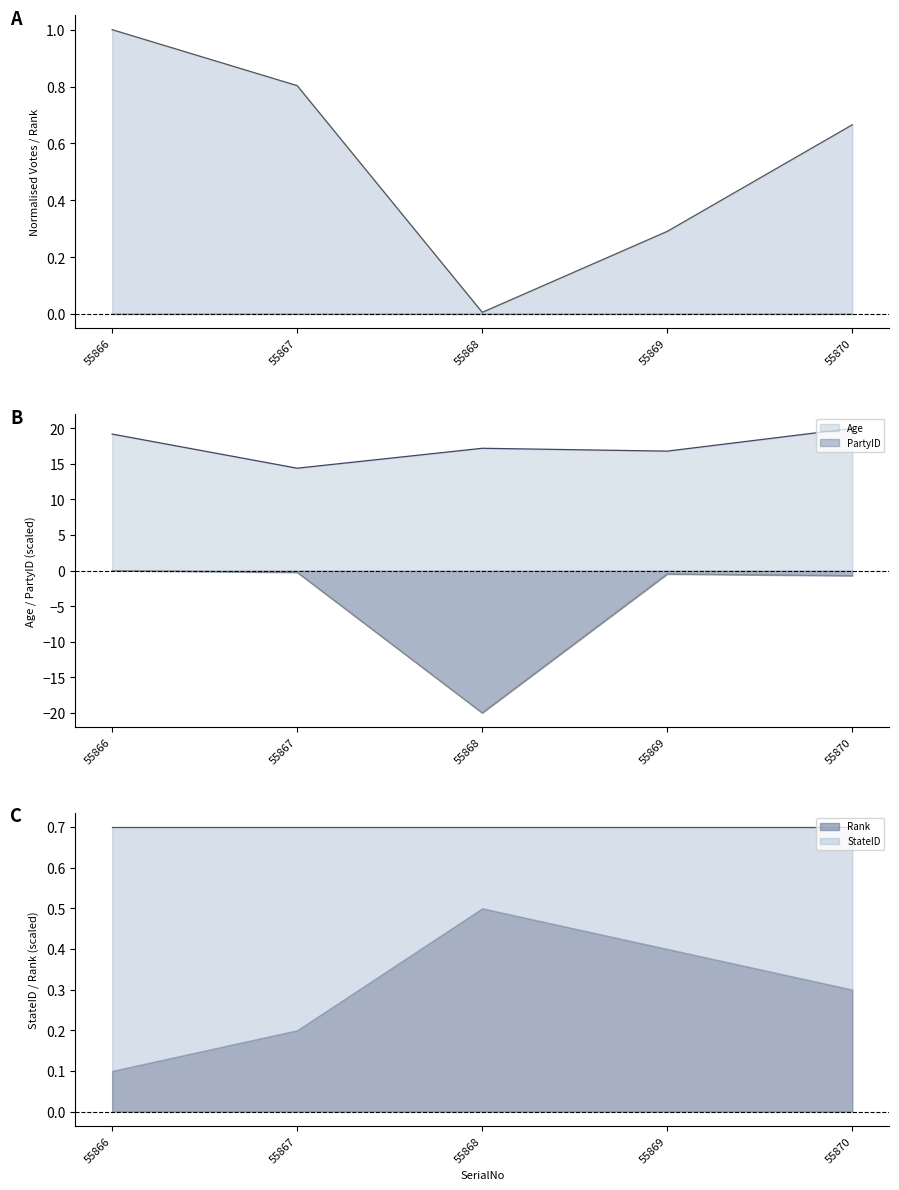

Which category has the highest value in the Rank series?

55868